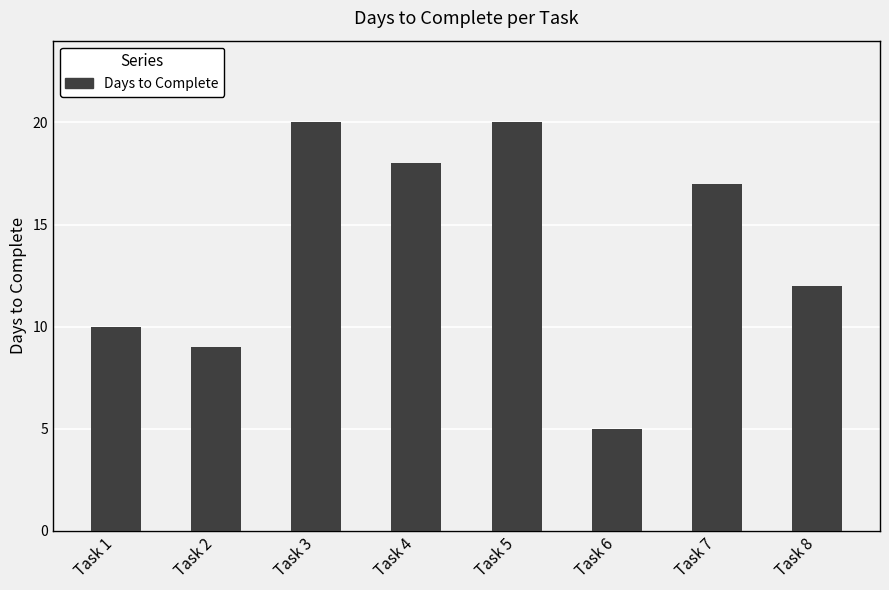

What is the value of the 6th bar from the left?

5